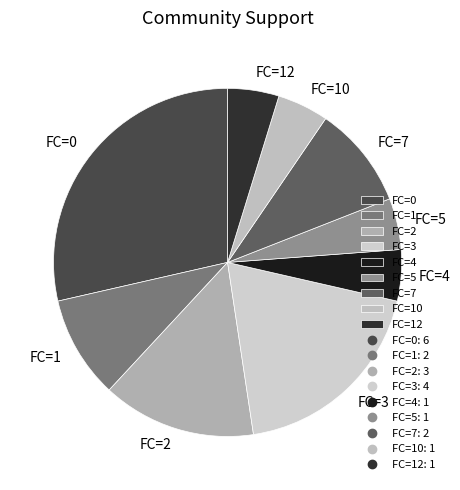

Which slice is the largest?

FC=0